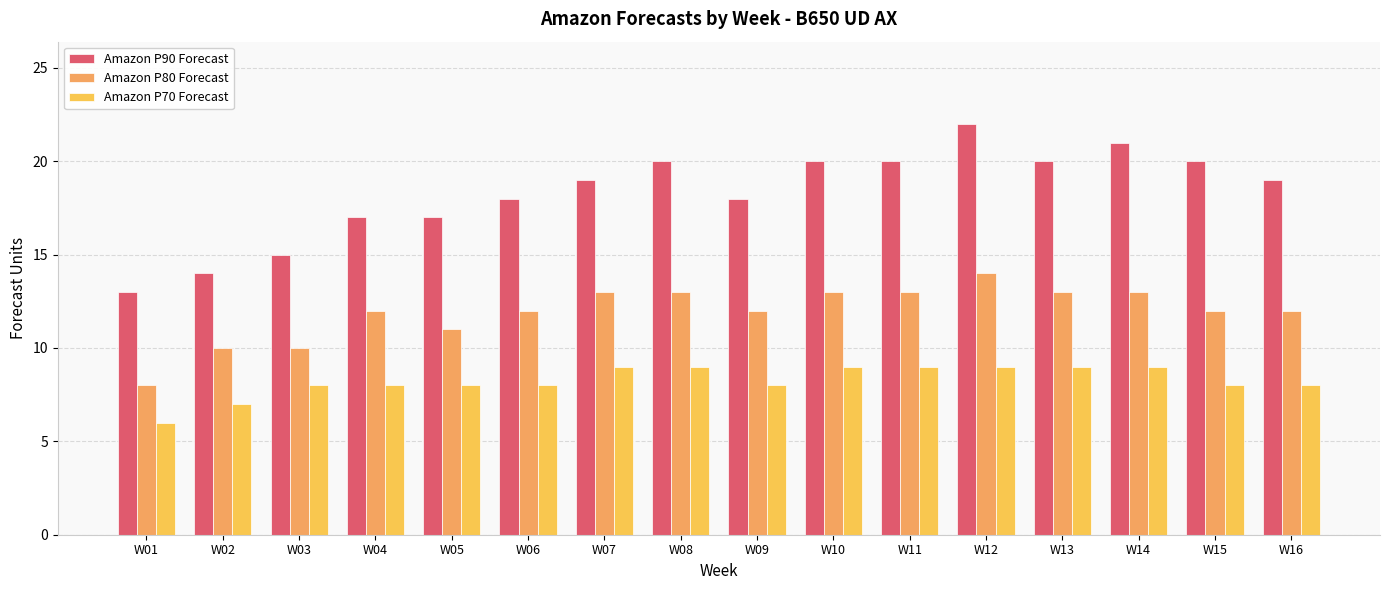

Is the value of Amazon P70 Forecast at W01 greater than the value of Amazon P90 Forecast at W09?

No